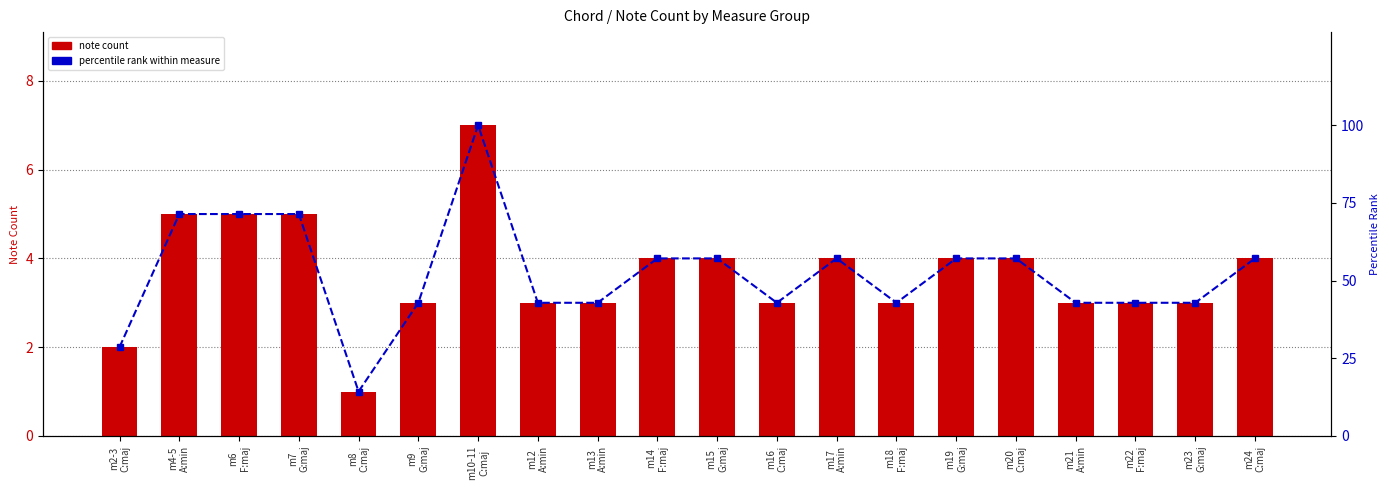

What is the total value across all series at m21
A:min?

45.9